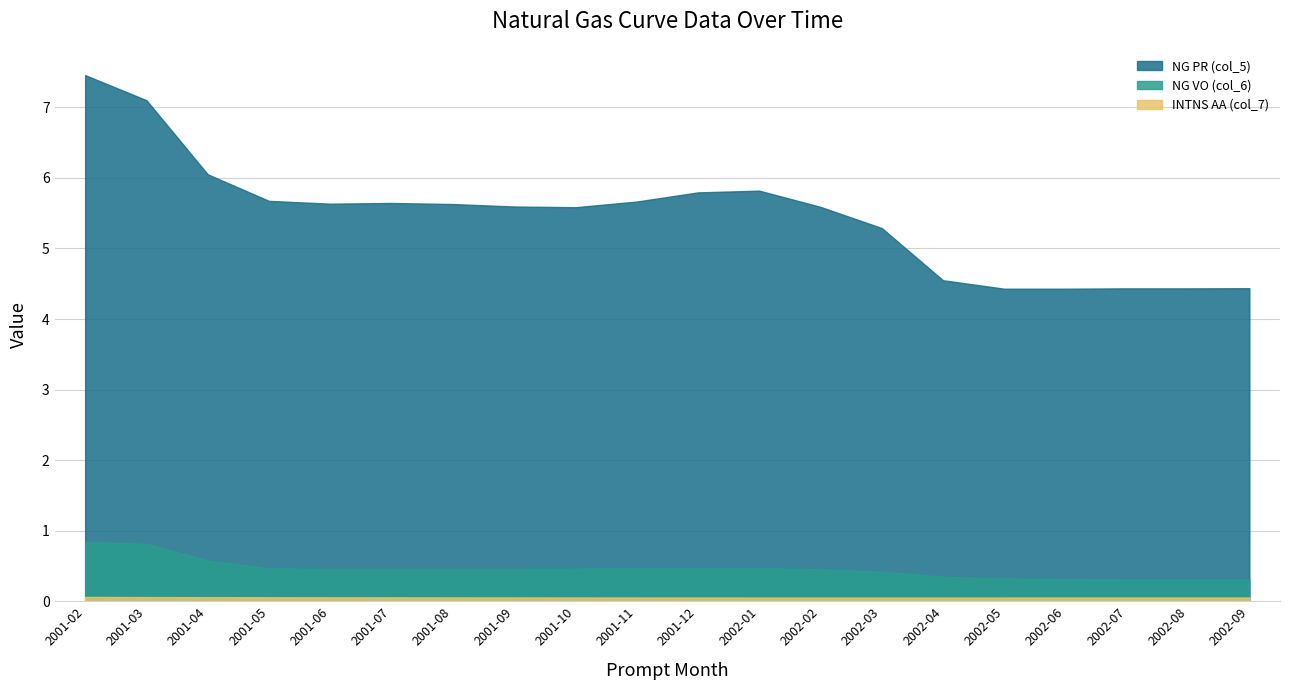

Reading left to right, what are all the values shown in this chart?

NG PR (col_5): 7.5	7.1	6.1	5.7	5.6	5.6	5.6	5.6	5.6	5.7	5.8	5.8	5.6	5.3	4.5	4.4	4.4	4.4	4.4	4.4
NG VO (col_6): 0.8	0.8	0.6	0.5	0.5	0.5	0.5	0.5	0.5	0.5	0.5	0.5	0.5	0.4	0.3	0.3	0.3	0.3	0.3	0.3
INTNS AA (col_7): 0.1	0.1	0.1	0.1	0.1	0.1	0.1	0.1	0.1	0.1	0.1	0.1	0.1	0.1	0.1	0.1	0.1	0.1	0.1	0.1